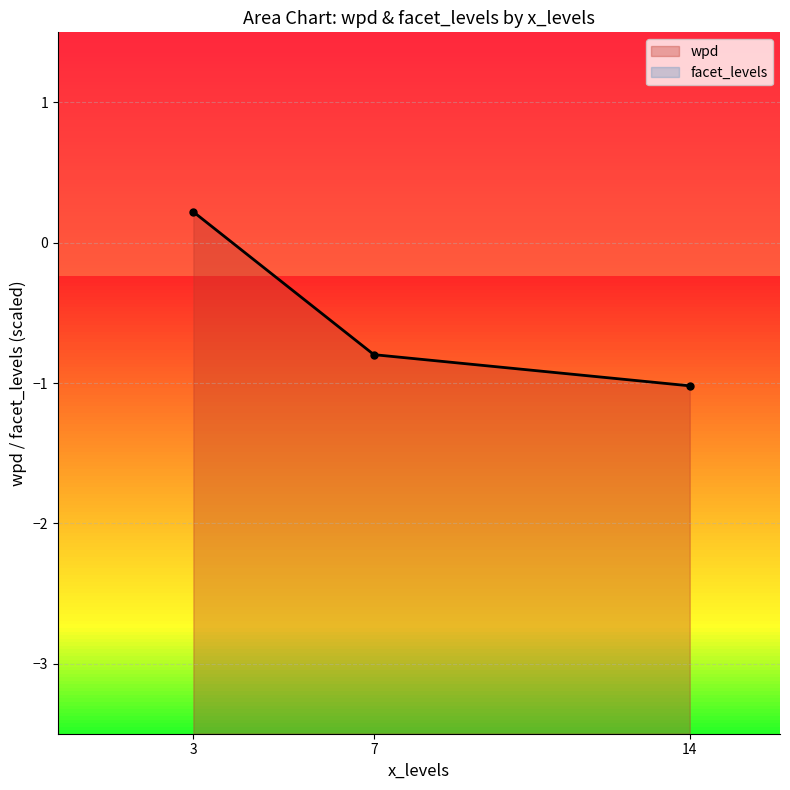

What is the minimum value shown in the chart?

-1.0